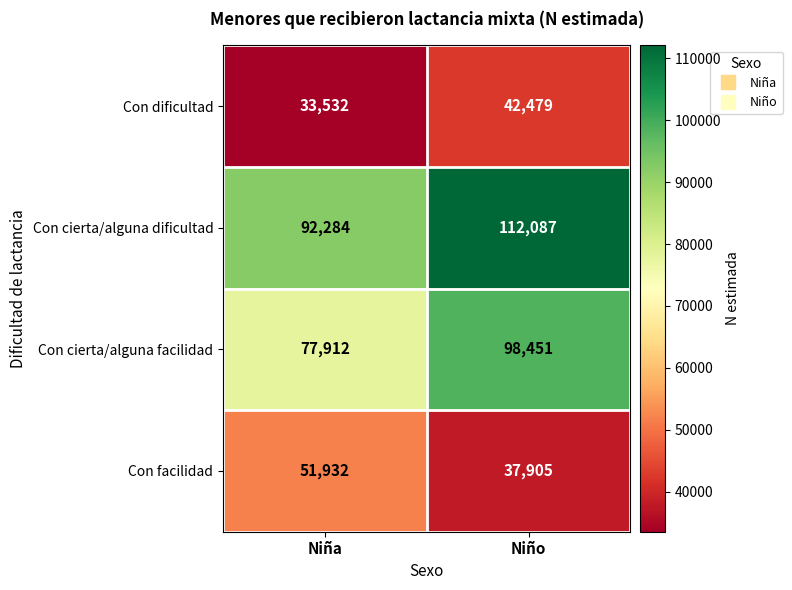

Is the value of Con dificultad at Niña greater than the value of Con cierta/alguna dificultad at Niña?

No